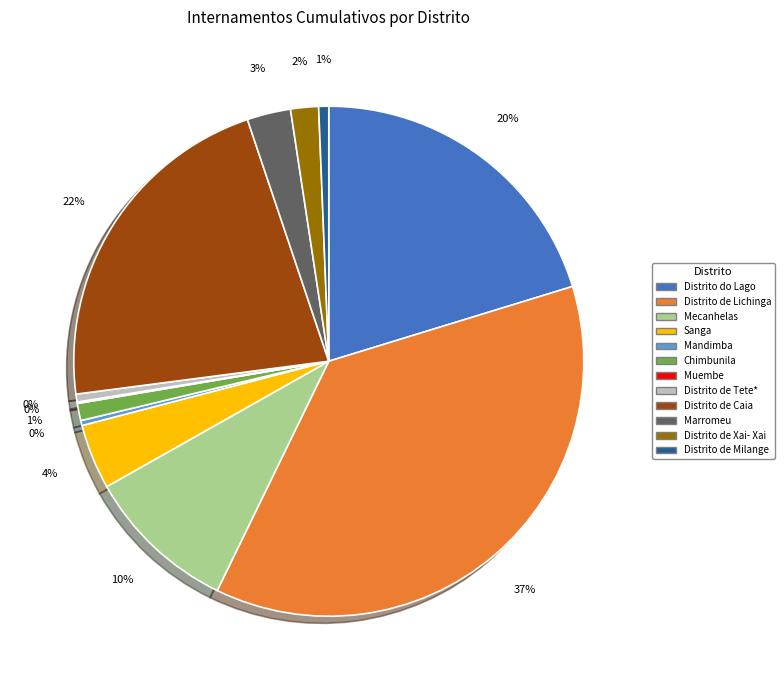

Is the sum of Distrito de Milange and Distrito do Lago greater than half?

No